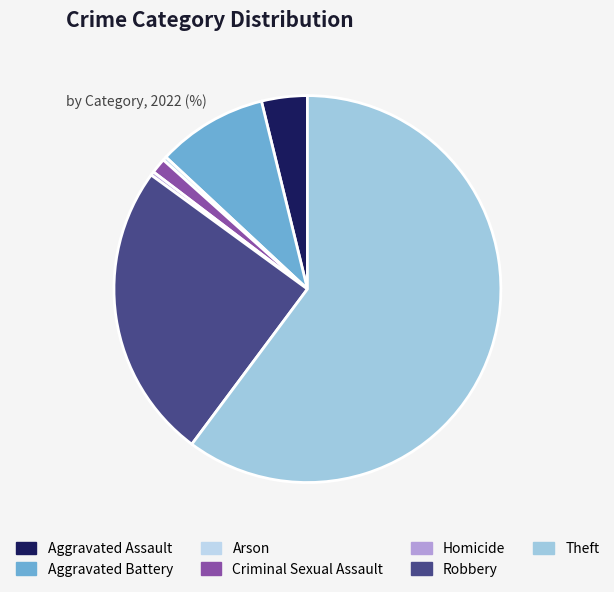

What percentage is the Robbery slice, to the nearest percent?

25%